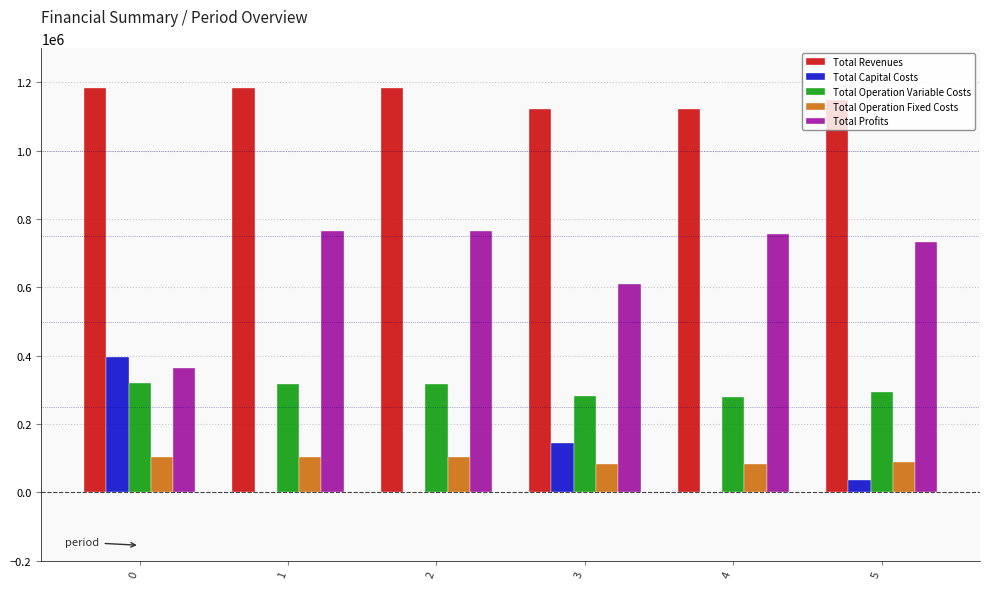

Which series has the largest total across all categories?

Total Revenues